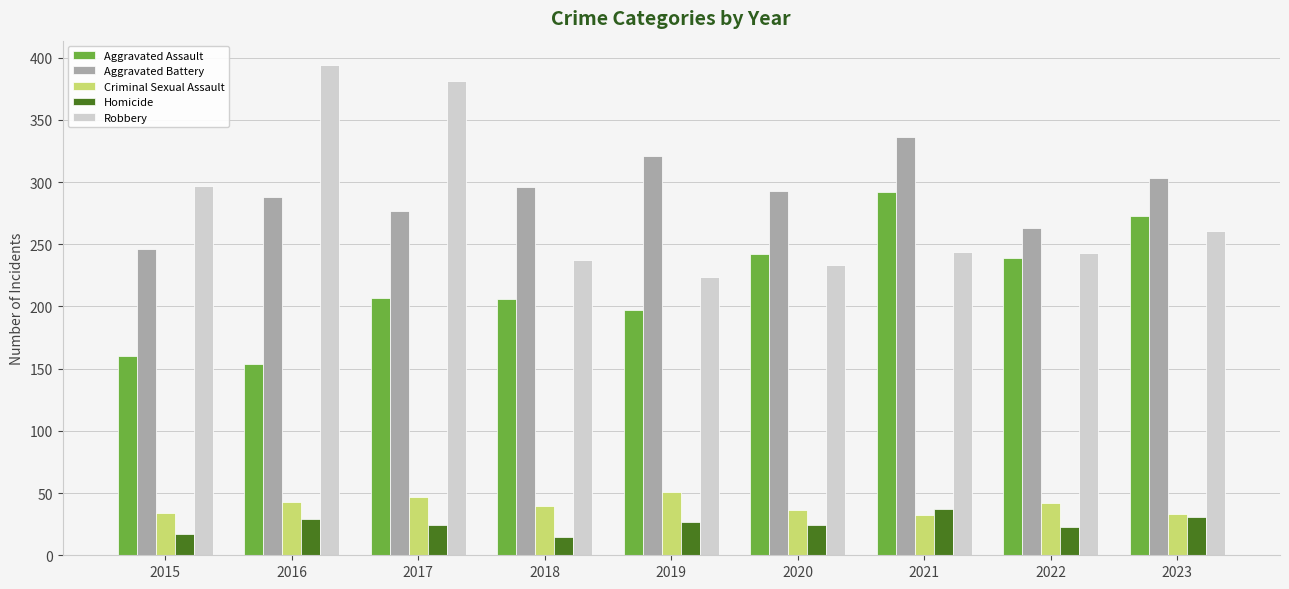

What is the spread (max minus min) of values at 2015?

280